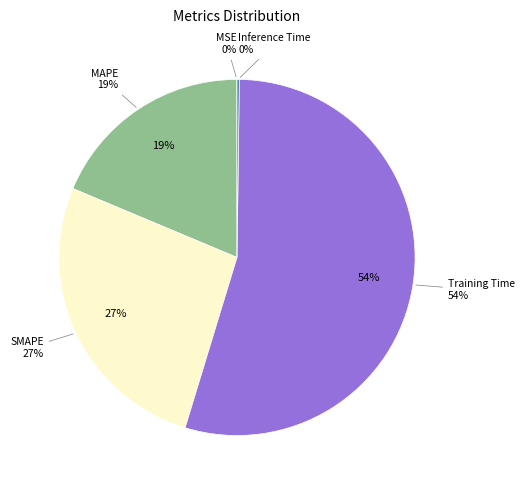

What percentage is the Training Time slice, to the nearest percent?

54%